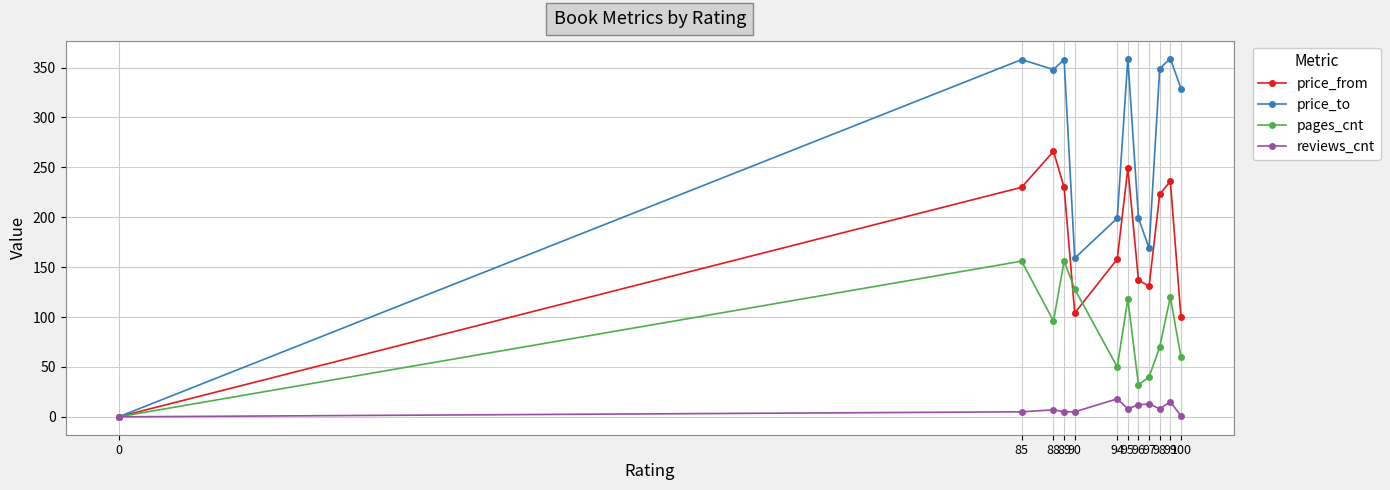

At which label does price_from first exceed 223?

85